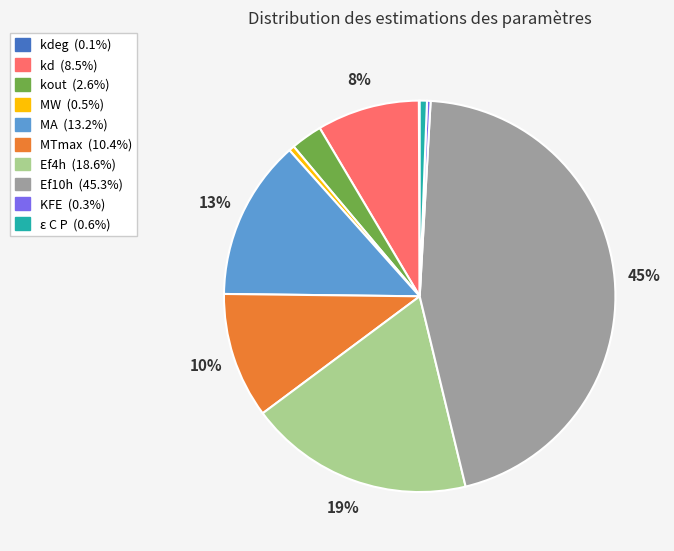

Is there any slice that represents more than half of the pie?

No